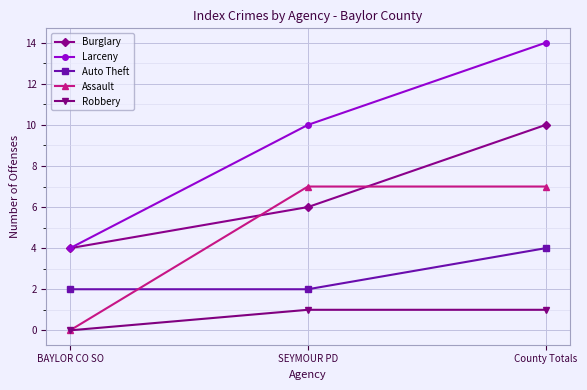

At how many categories does at least one series exceed 11?

1